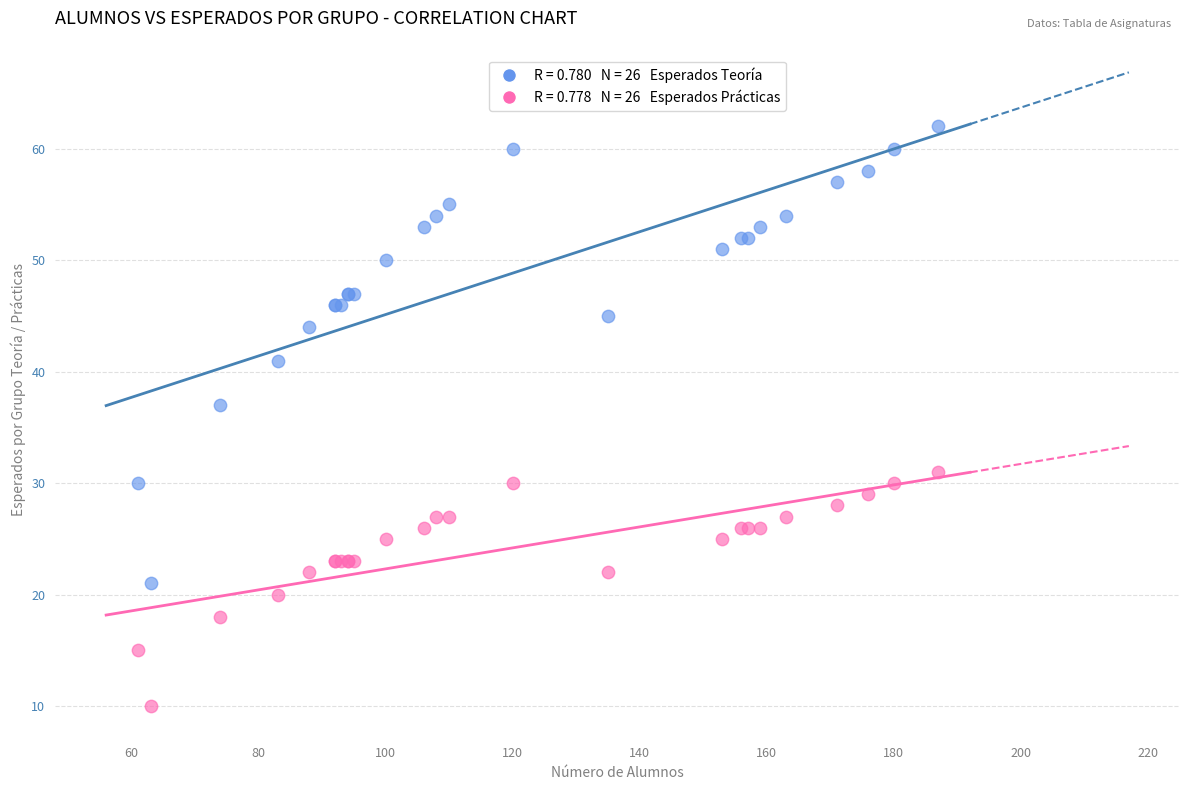

Across all series, what Y value is closest to 36?

37